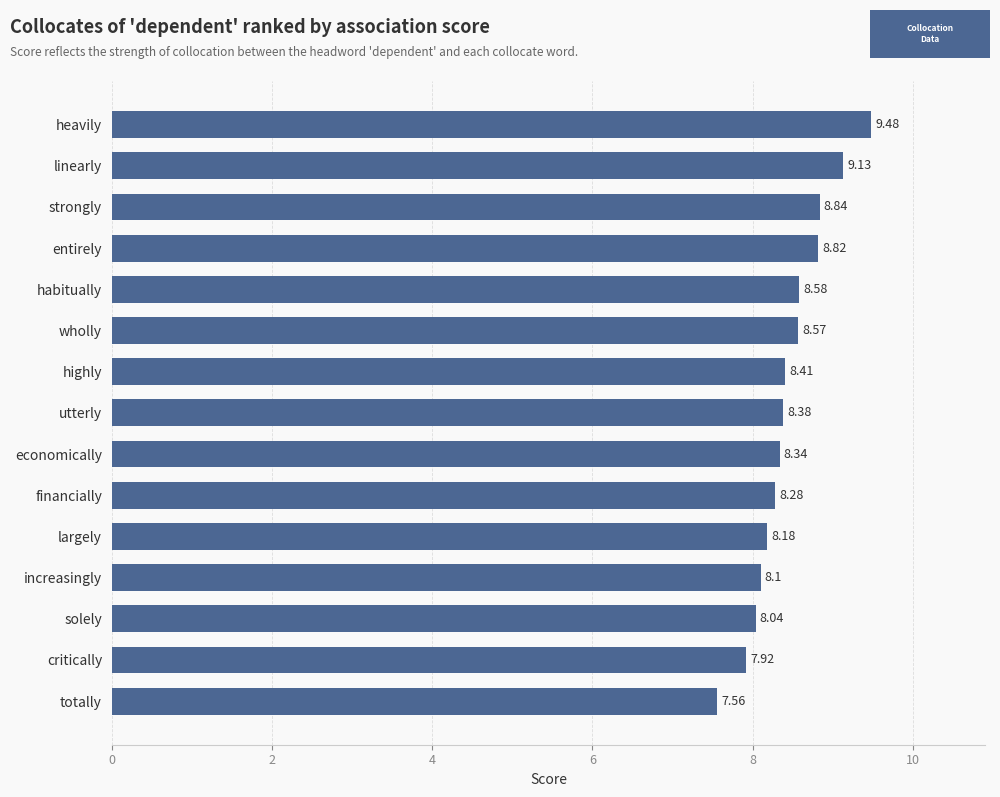

Rank the categories by value from highest to lowest.

heavily, linearly, strongly, entirely, habitually, wholly, highly, utterly, economically, financially, largely, increasingly, solely, critically, totally